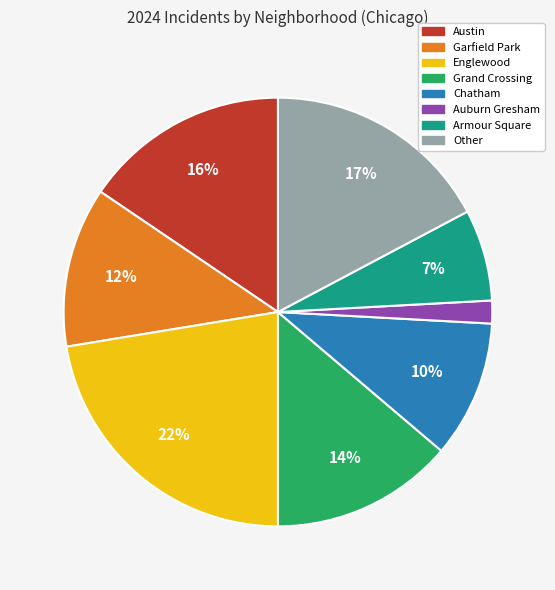

How many segments does this pie chart have?

8